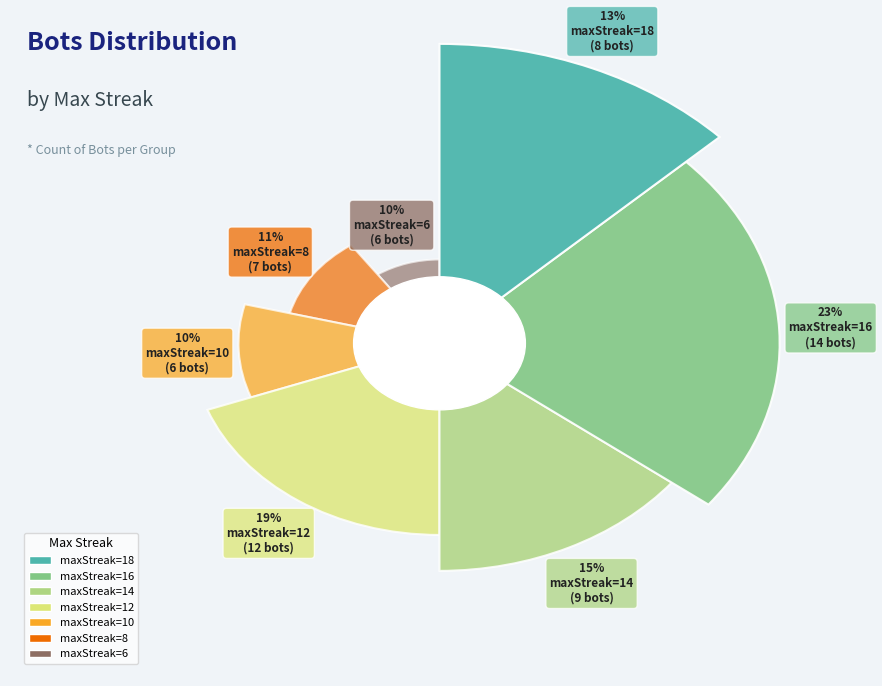

To the nearest percent, what is the difference between the largest and smallest slice percentages?

13%